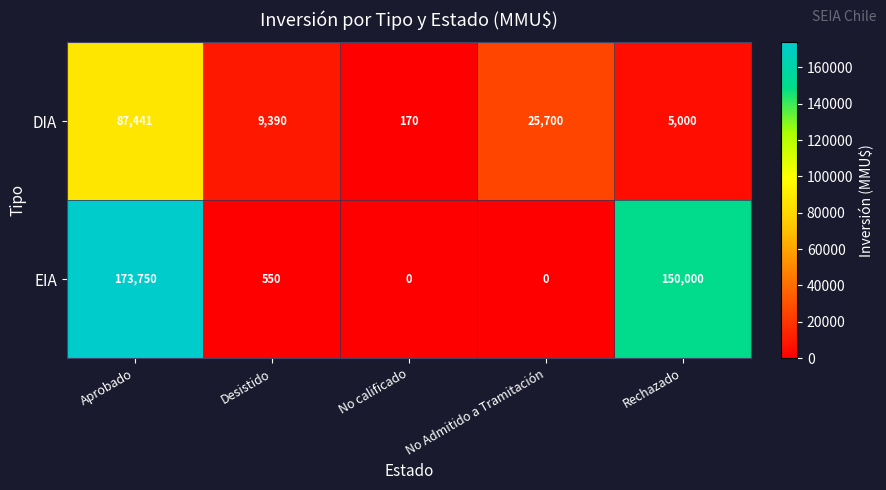

Between Aprobado and Rechazado, which series saw the biggest shift?

DIA